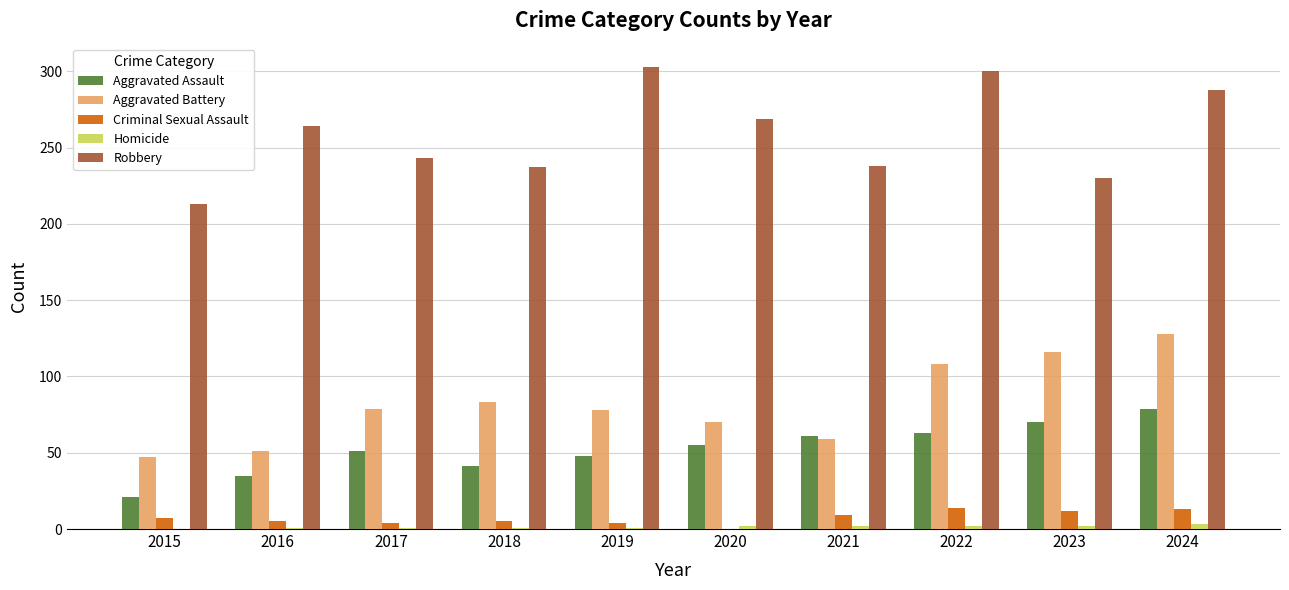

Read the Robbery value at 2015.

213